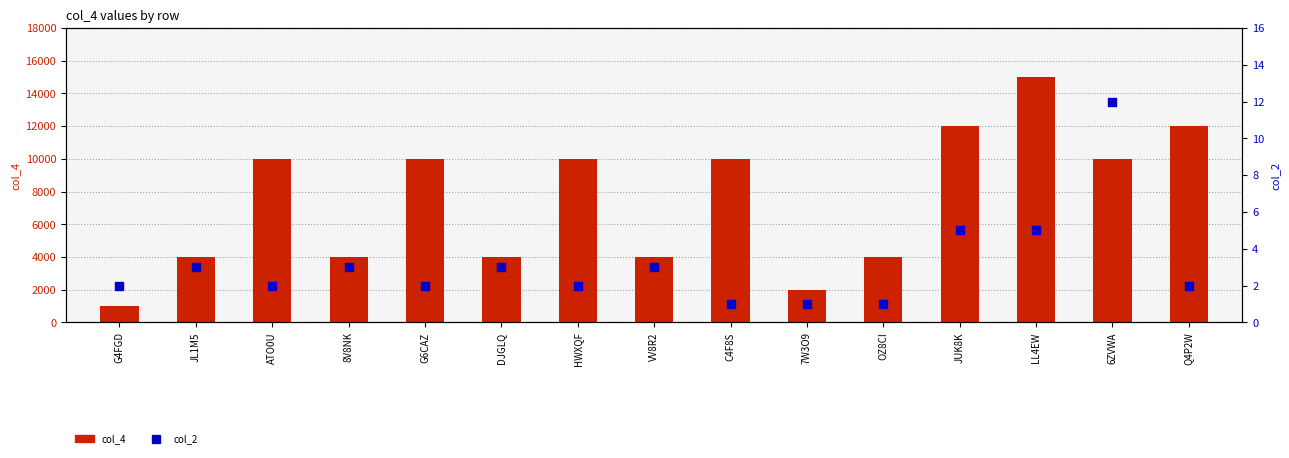

Which series has the largest total across all categories?

col_4